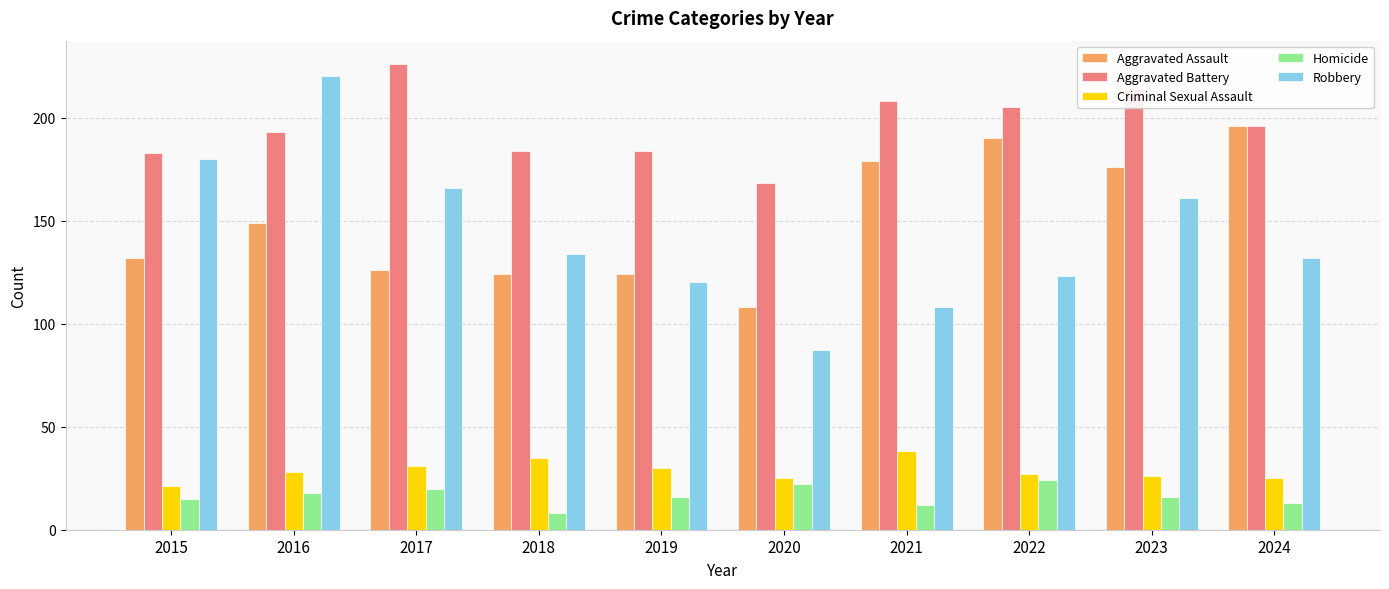

Reading left to right, list all the values displayed in this chart.

Aggravated Assault: 132	149	126	124	124	108	179	190	176	196
Aggravated Battery: 183	193	226	184	184	168	208	205	214	196
Criminal Sexual Assault: 21	28	31	35	30	25	38	27	26	25
Homicide: 15	18	20	8	16	22	12	24	16	13
Robbery: 180	220	166	134	120	87	108	123	161	132